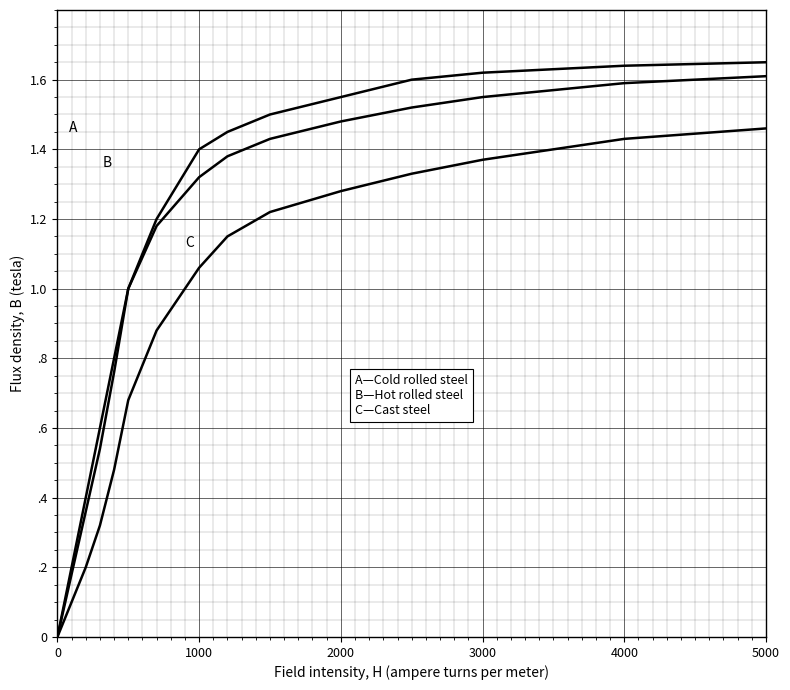

Does the chart have visible grid lines?

Yes